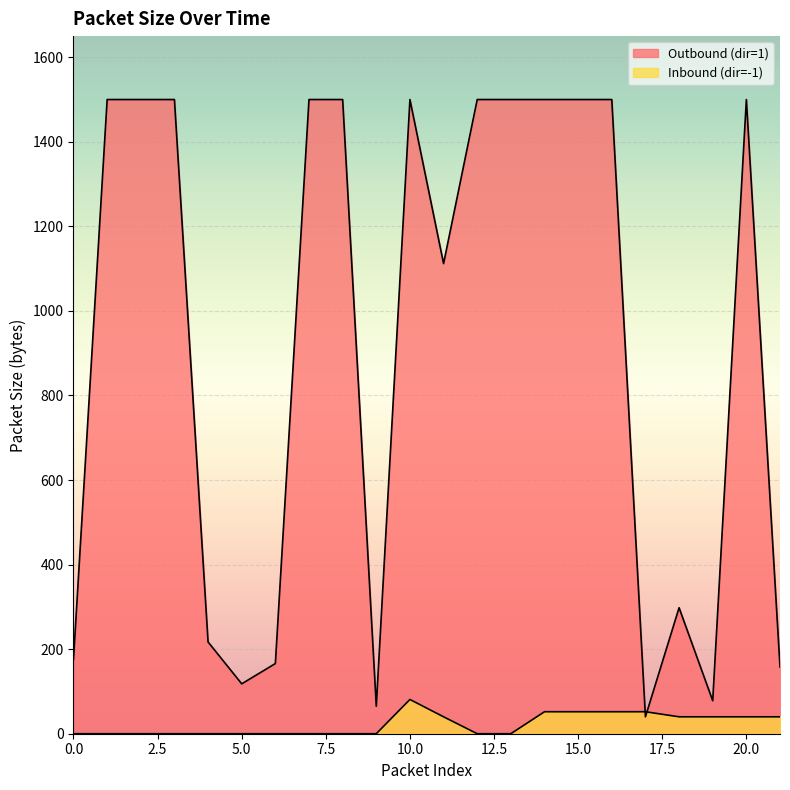

What are all the series names shown in the legend?

Outbound (dir=1), Inbound (dir=-1)